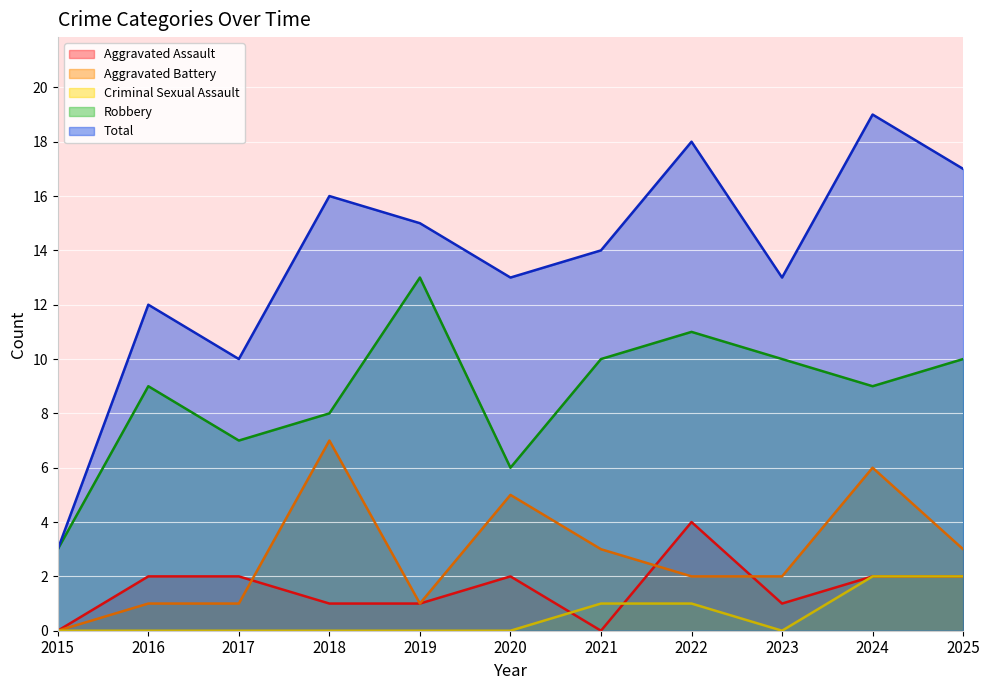

True or false: Total and Criminal Sexual Assault intersect in this chart.

False